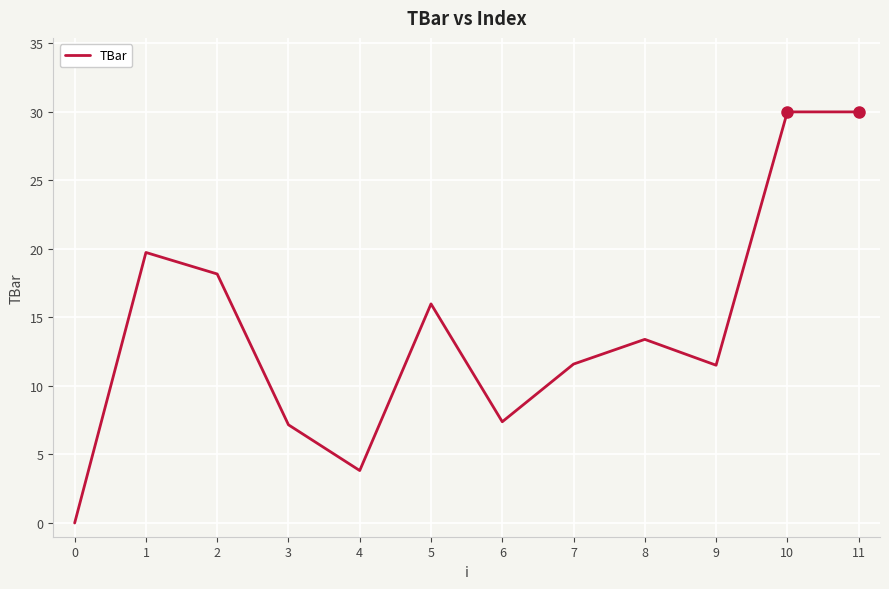

The value at 11 is 30.0. True or false?

True